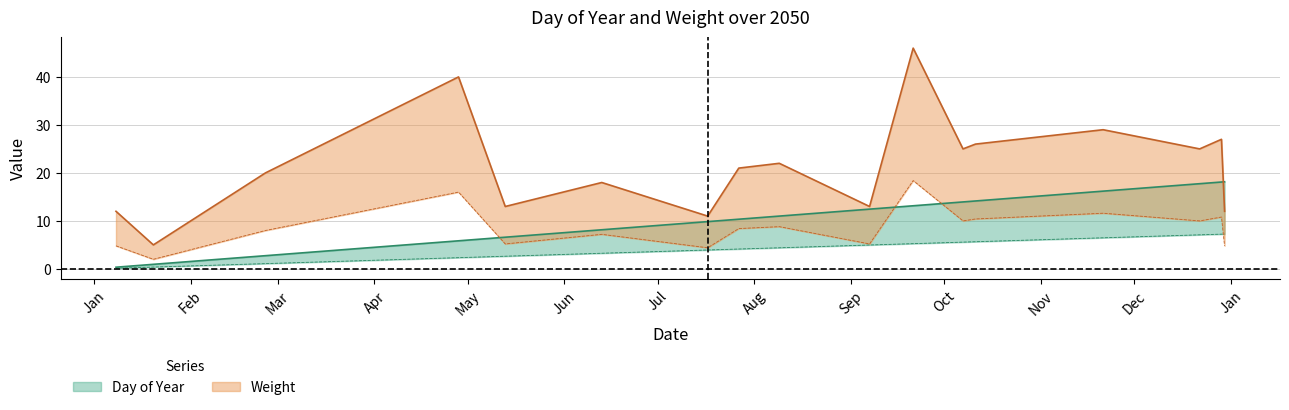

Reading left to right, extract all data points from this chart.

Day of Year: 0.3	0.9	2.8	5.8	6.6	8.2	9.8	10.3	11.0	12.4	13.2	13.9	14.2	16.2	17.8	18.1	18.1
Weight: 12.0	5.0	20.0	40.0	13.0	18.0	11.0	21.0	22.0	13.0	46.0	25.0	26.0	29.0	25.0	27.0	12.0